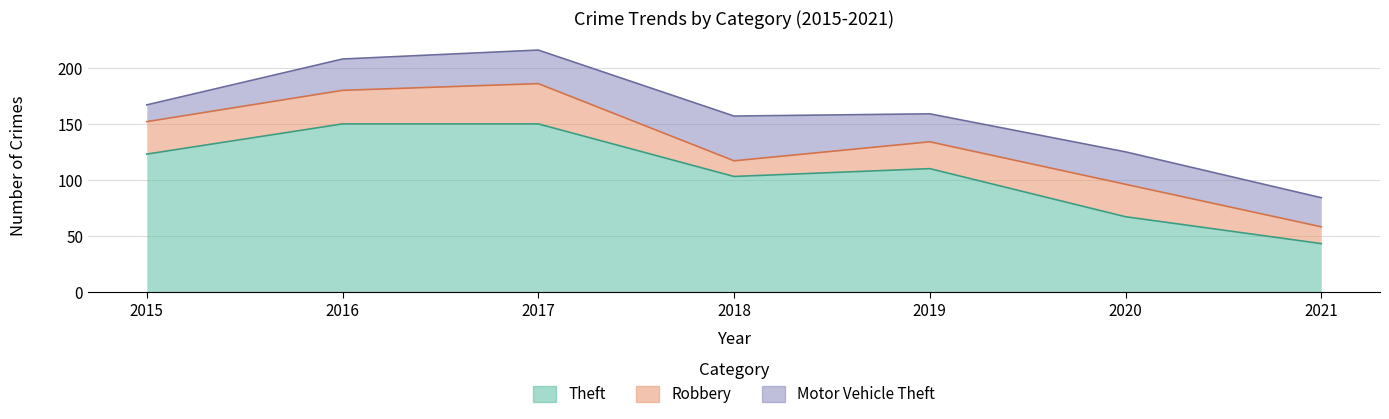

What is the spread (max minus min) of values at 2019?

86